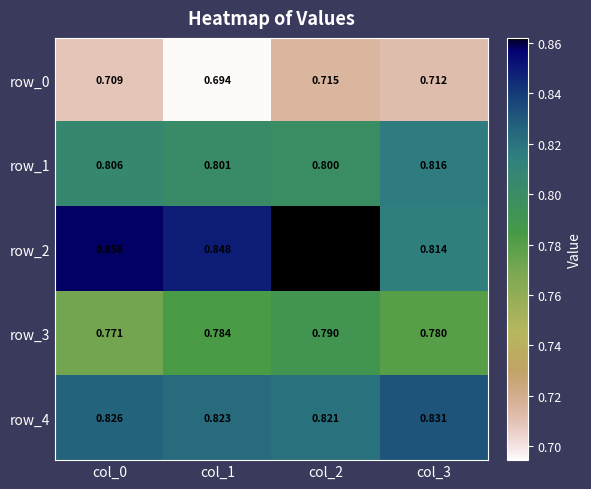

How many series are shown in this chart?

5